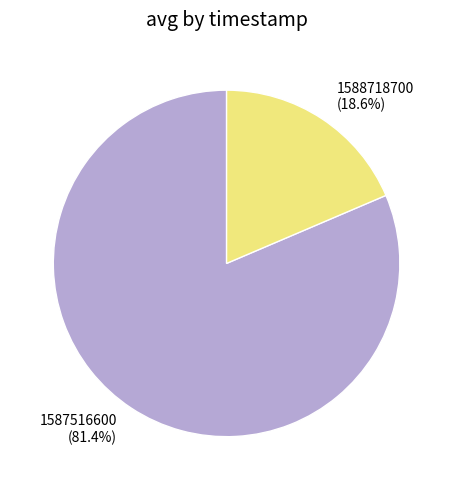

What portion of the pie excludes 1587516600?

18.6%